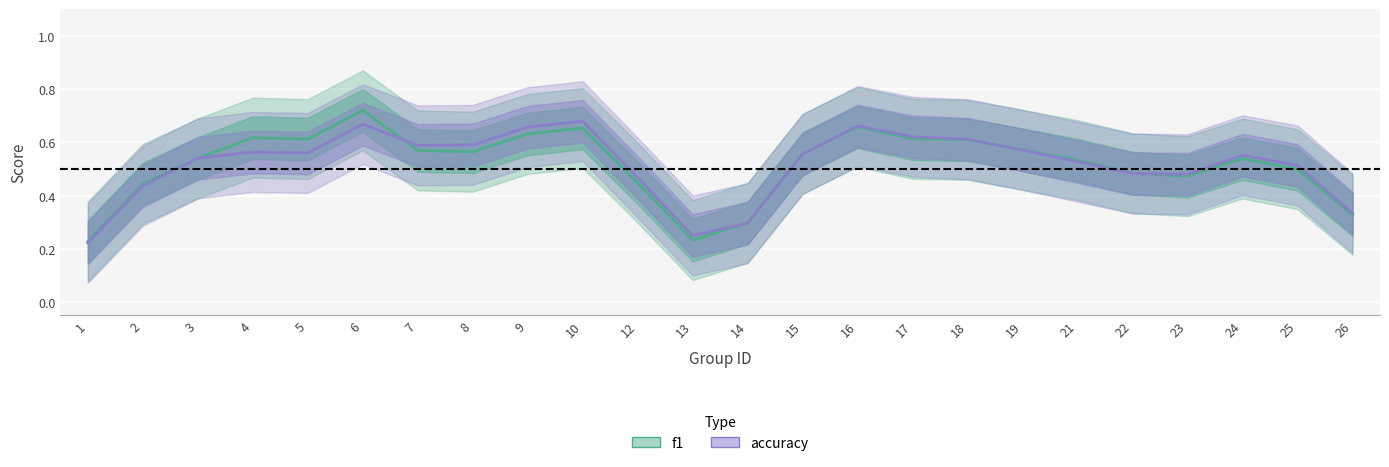

At which category is the sum across all series the highest?

6